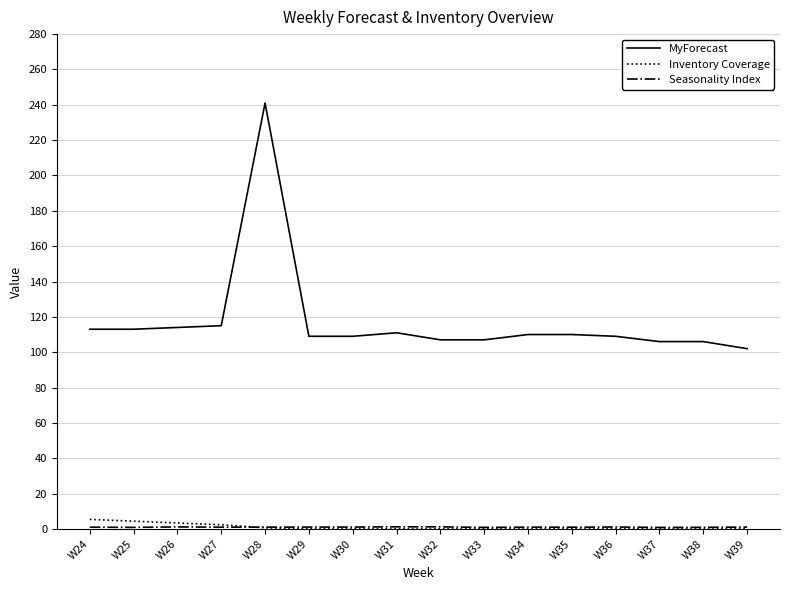

The MyForecast series shows 44.4 at W39. True or false?

False